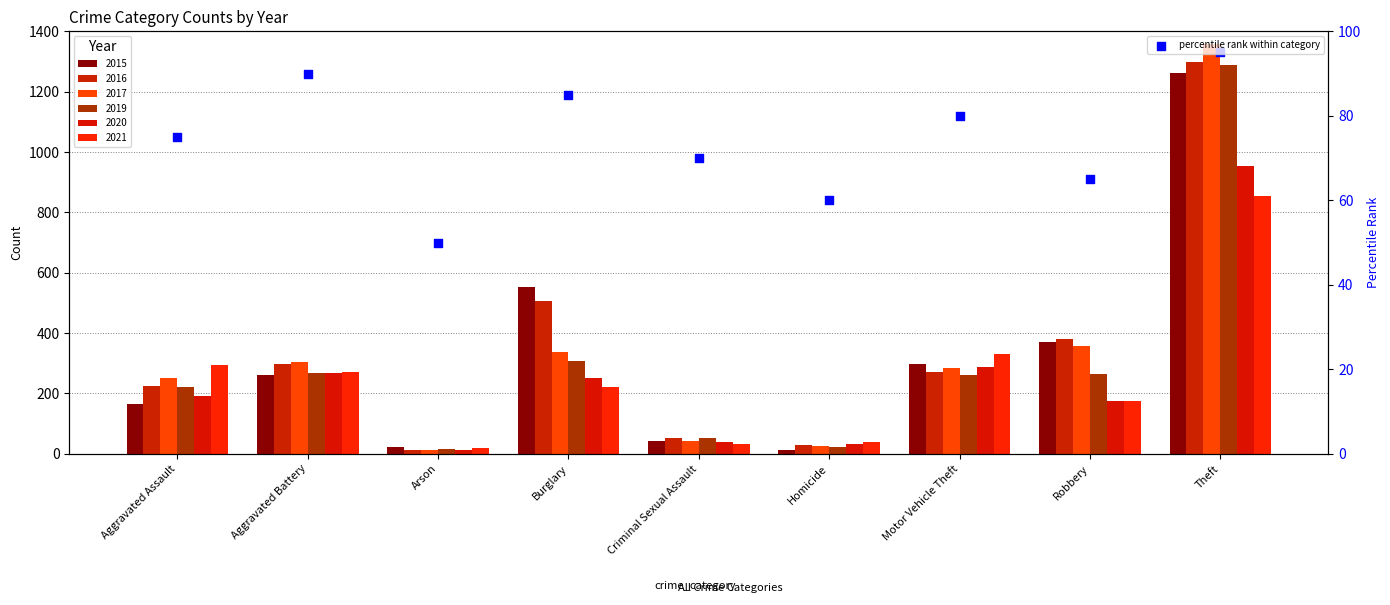

Approximately how many times larger is the value at Arson compared to Theft?

0.5